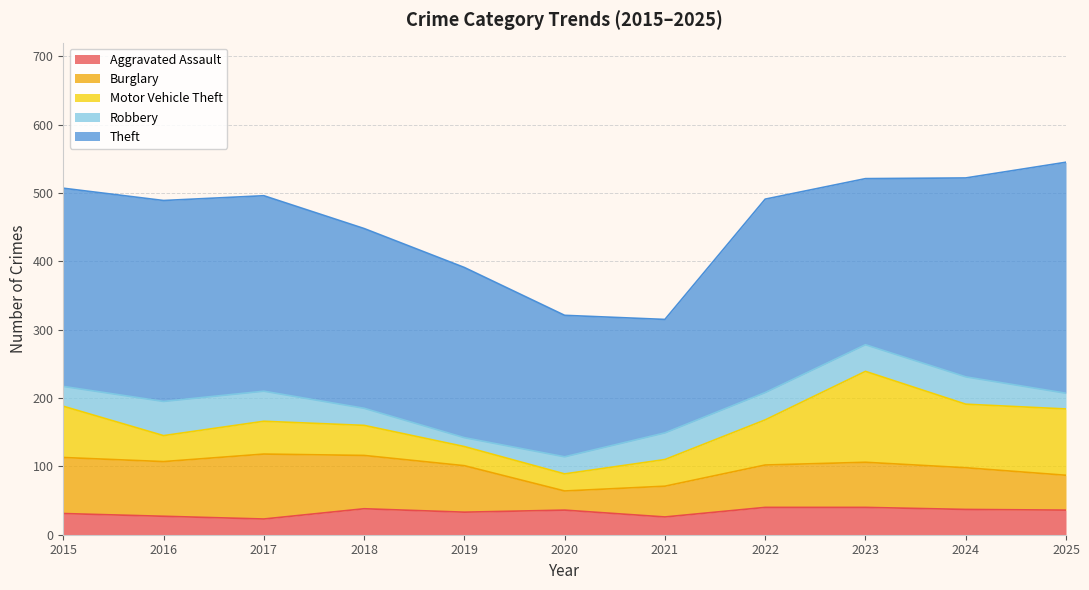

At which category is the sum across all series the highest?

2025